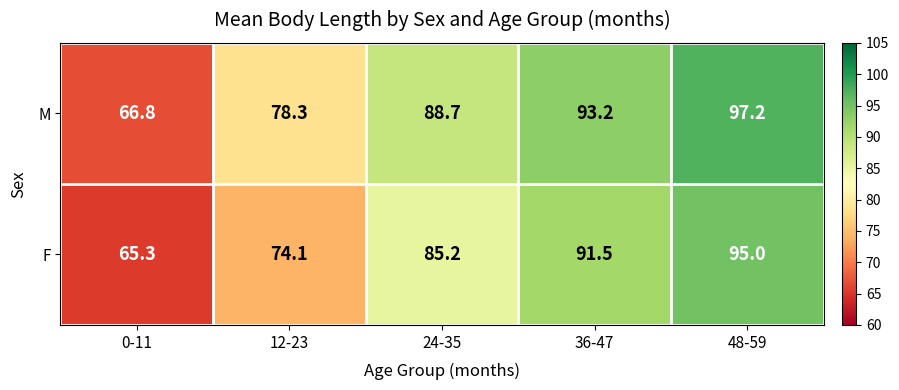

Is the value of M at 24-35 greater than the value of F at 48-59?

No